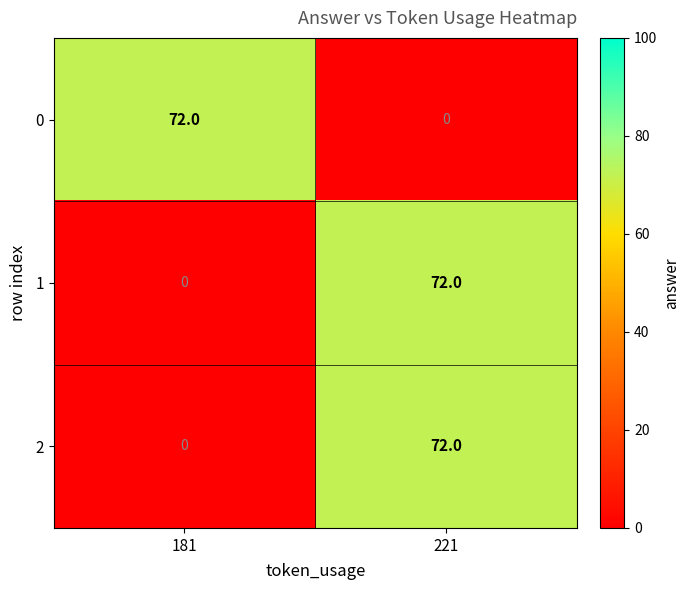

Is it true that 1 equals 0 at 181?

True